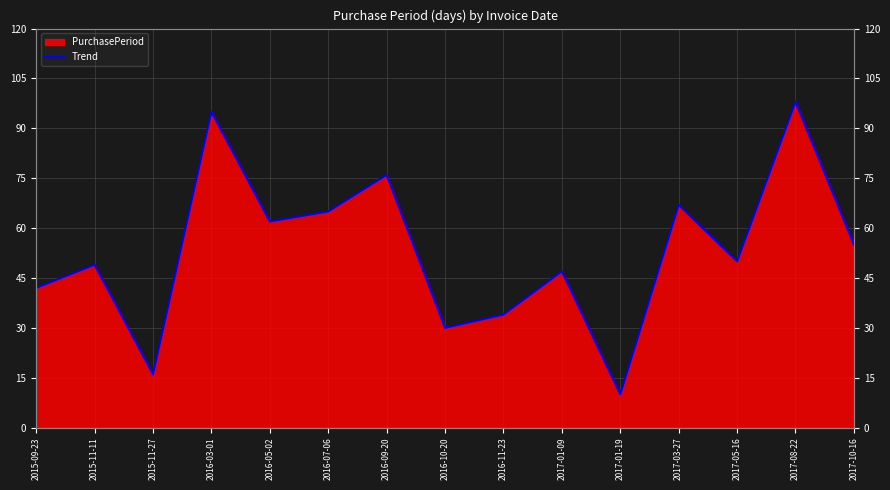

What is the sum of all values?

796